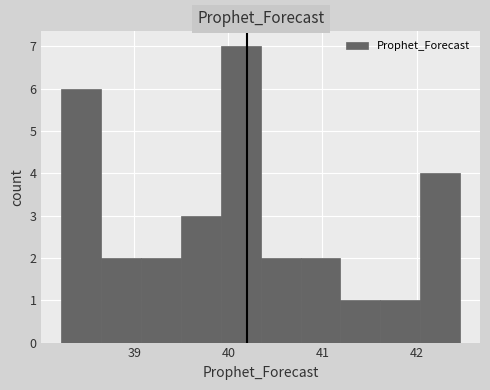

Reading left to right, list every bar in this chart as the range it spans on the x-axis followed by its height. Neither the bar edges nor the heights are printed on the chart, so give them approximately, as read against the axes.

38.2 to 38.7: 6
38.7 to 39.1: 2
39.1 to 39.5: 2
39.5 to 39.9: 3
39.9 to 40.3: 7
40.3 to 40.8: 2
40.8 to 41.2: 2
41.2 to 41.6: 1
41.6 to 42.0: 1
42.0 to 42.5: 4